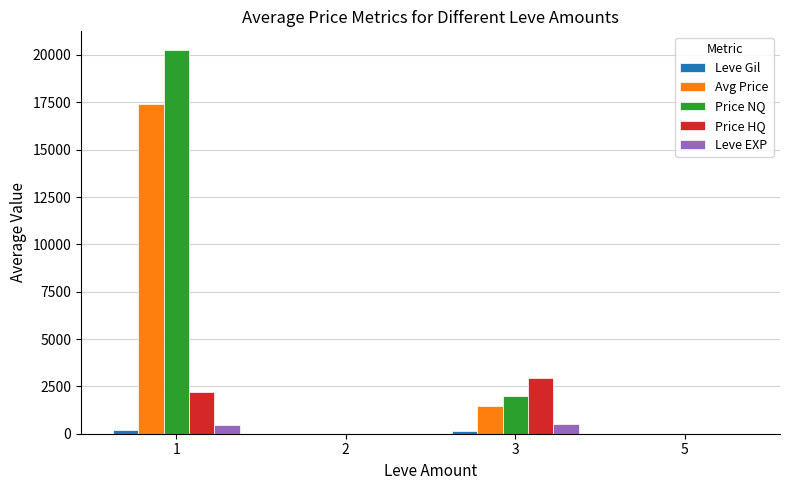

Is the value of Avg Price at 5 greater than the value of Leve EXP at 3?

No